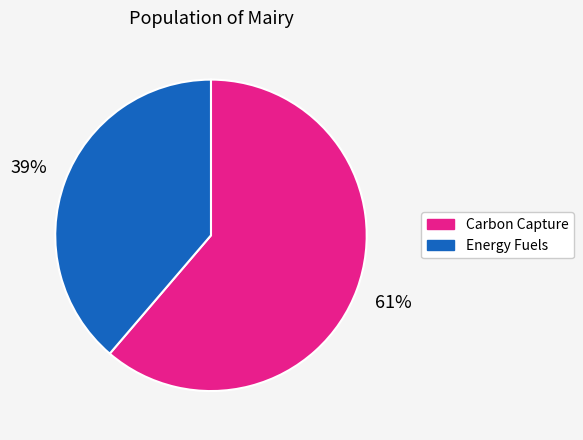

To the nearest percent, what is the average slice percentage?

50%